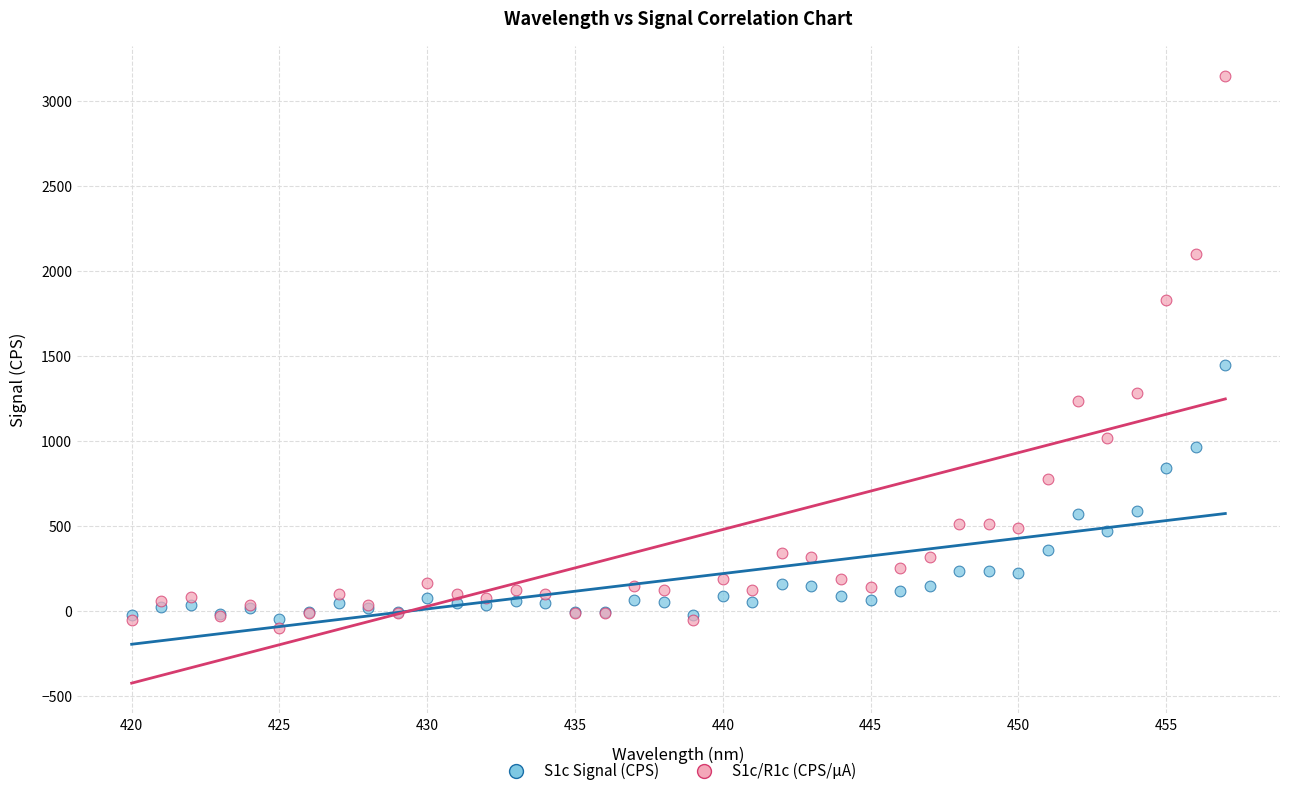

What are all the series names shown in the legend?

S1c Signal (CPS), S1c/R1c (CPS/µA)